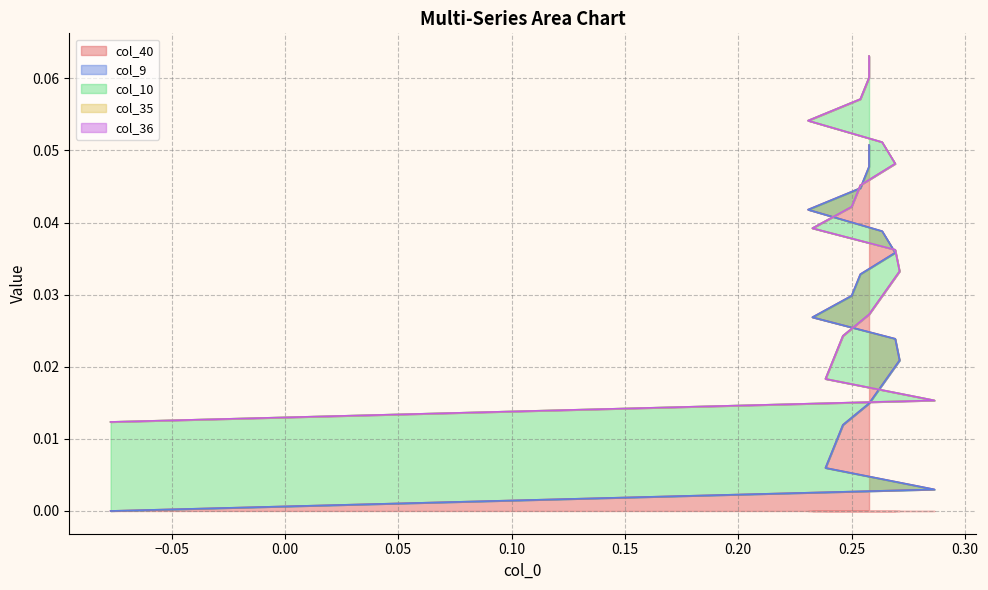

The col_40 series shows 0.0 at 4. True or false?

False